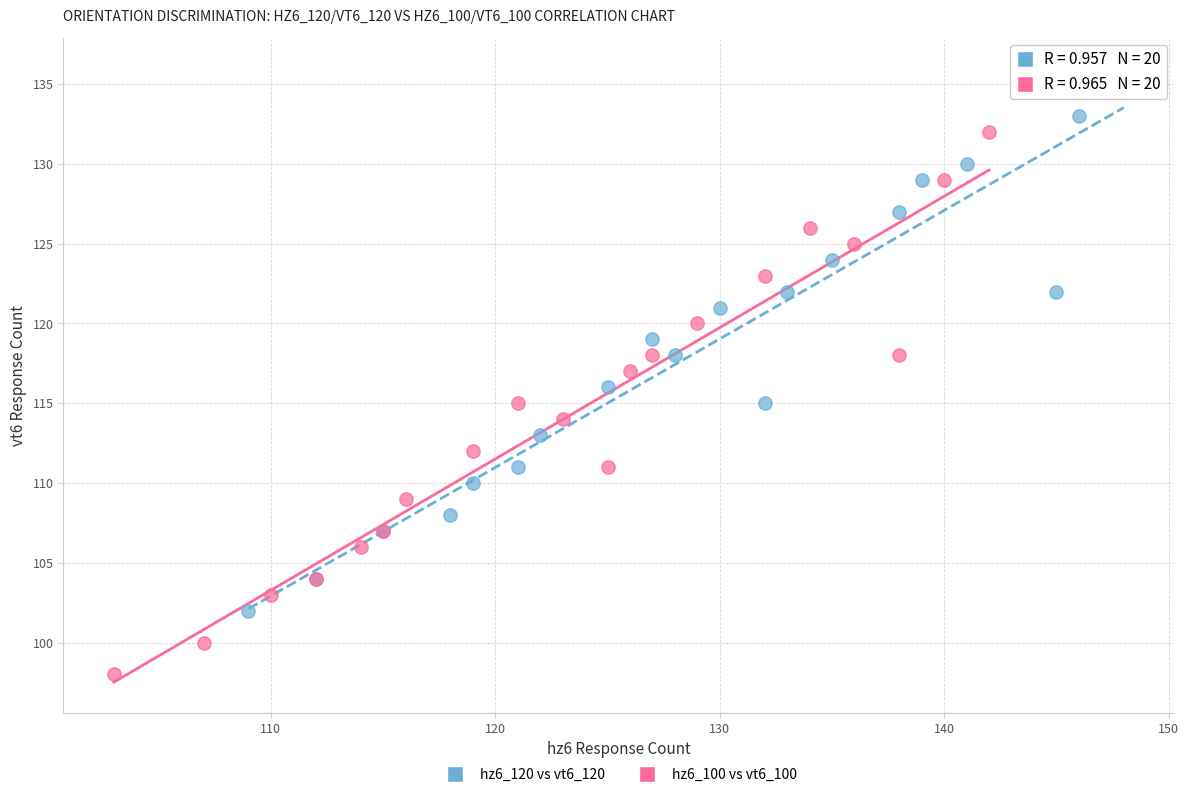

Which series reaches the maximum Y coordinate?

hz6_120 vs vt6_120